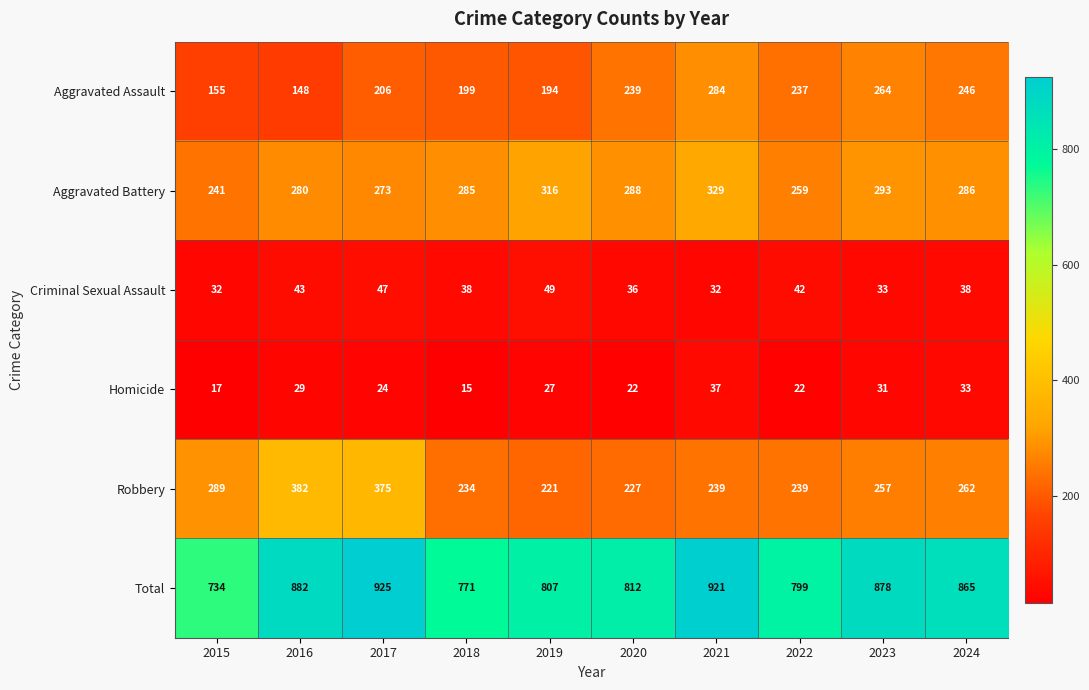

Which category has the lowest value across all series?

2018